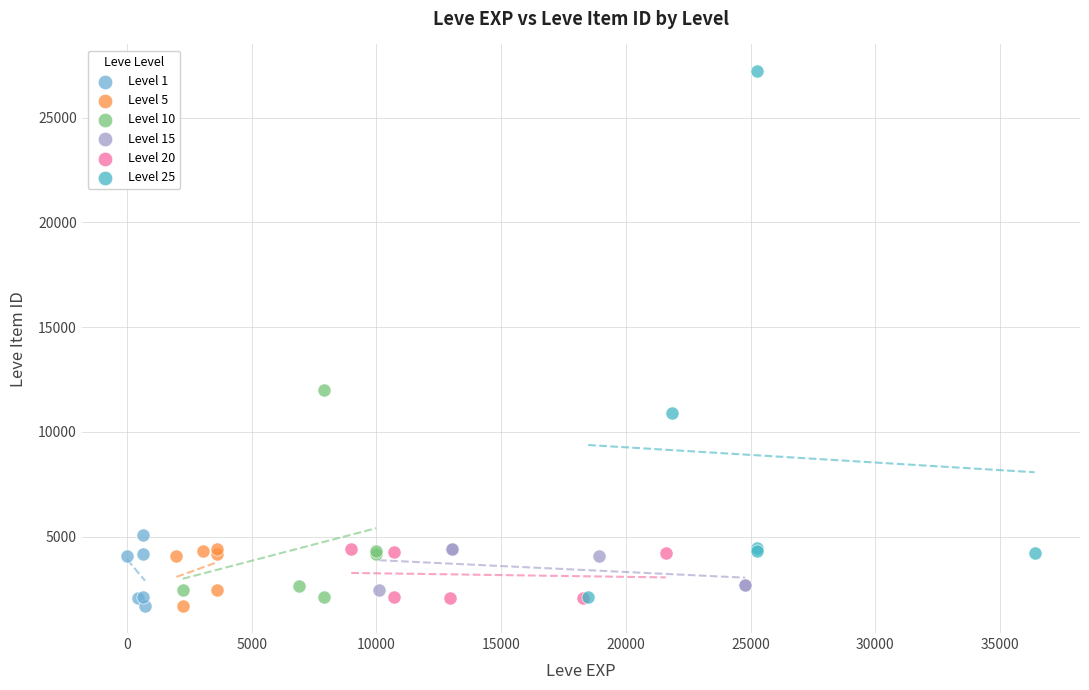

Which series reaches the maximum Y coordinate?

Level 25